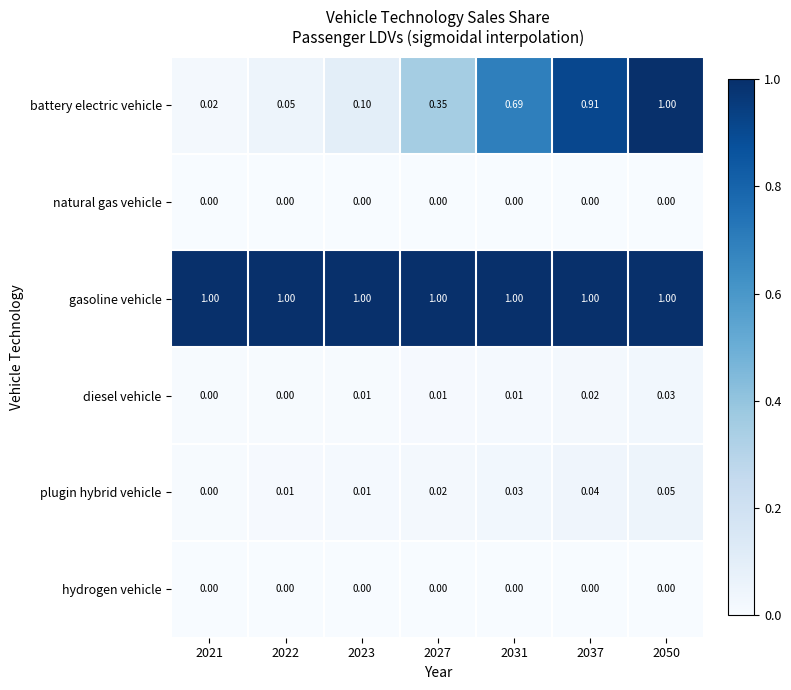

What is the difference between the highest and lowest values at 2027?

1.0